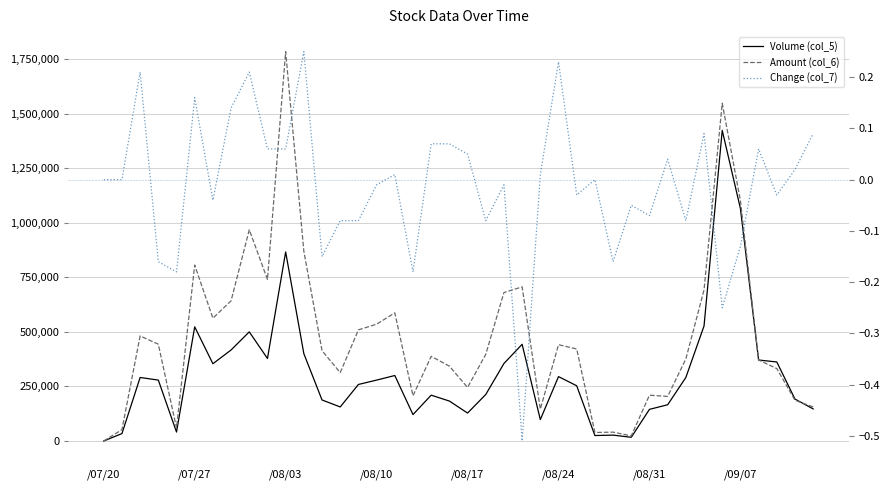

What is the spread (max minus min) of values at 12?

413610.2